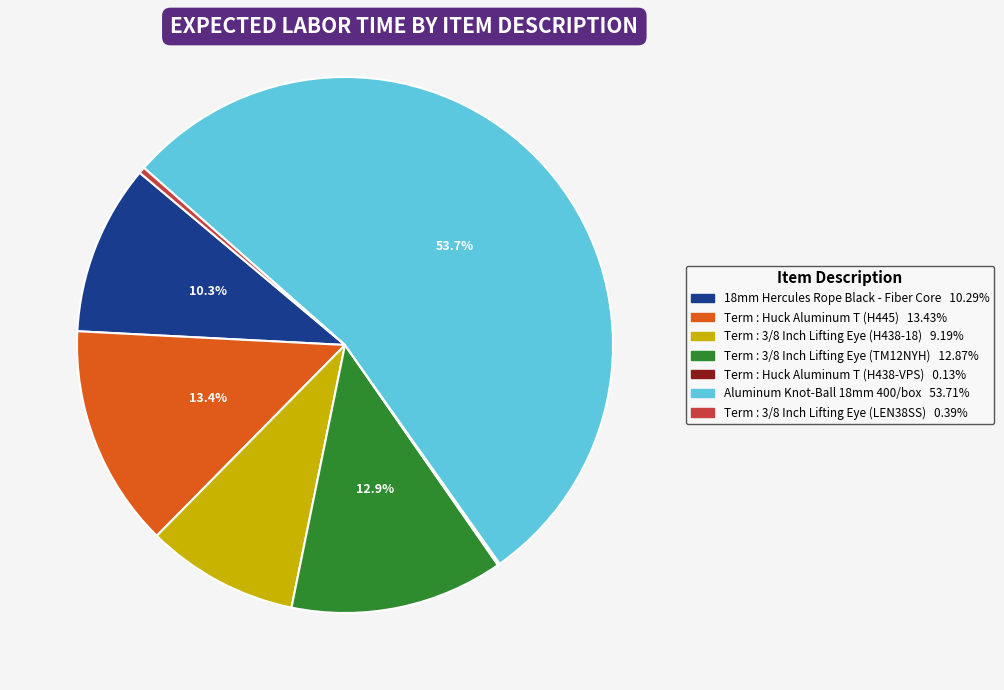

Is there any slice that represents more than half of the pie?

Yes